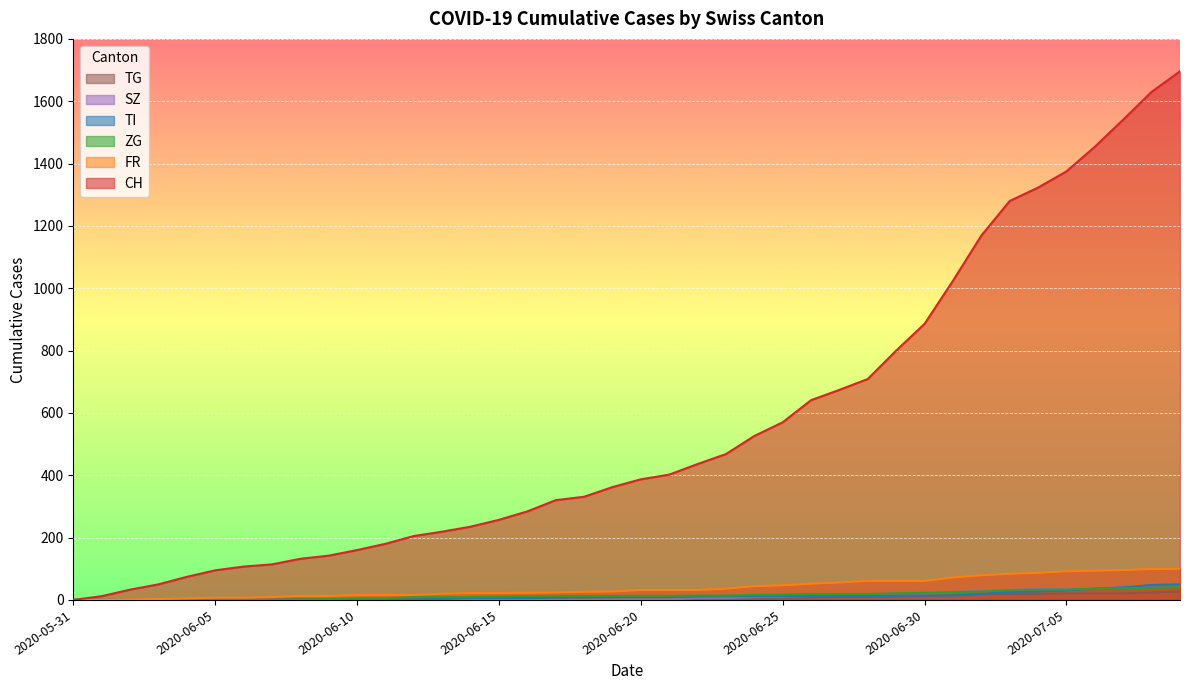

The FR series shows 0 at 2020-05-31. True or false?

True